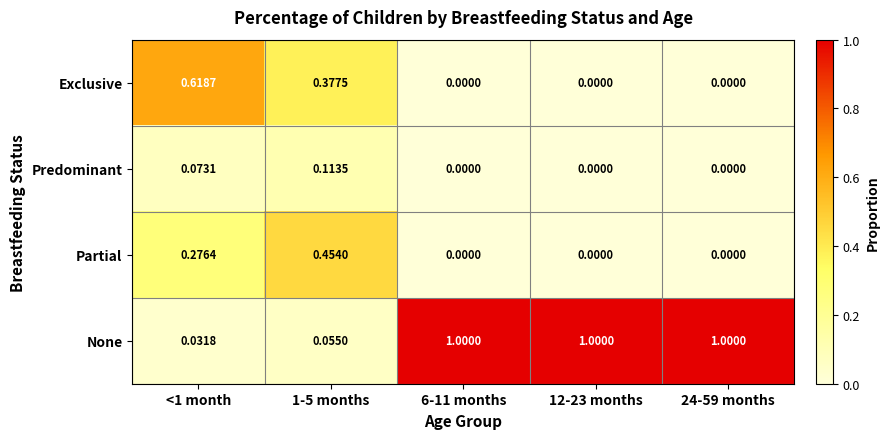

Is the value of Predominant at 12-23 months greater than the value of Exclusive at <1 month?

No